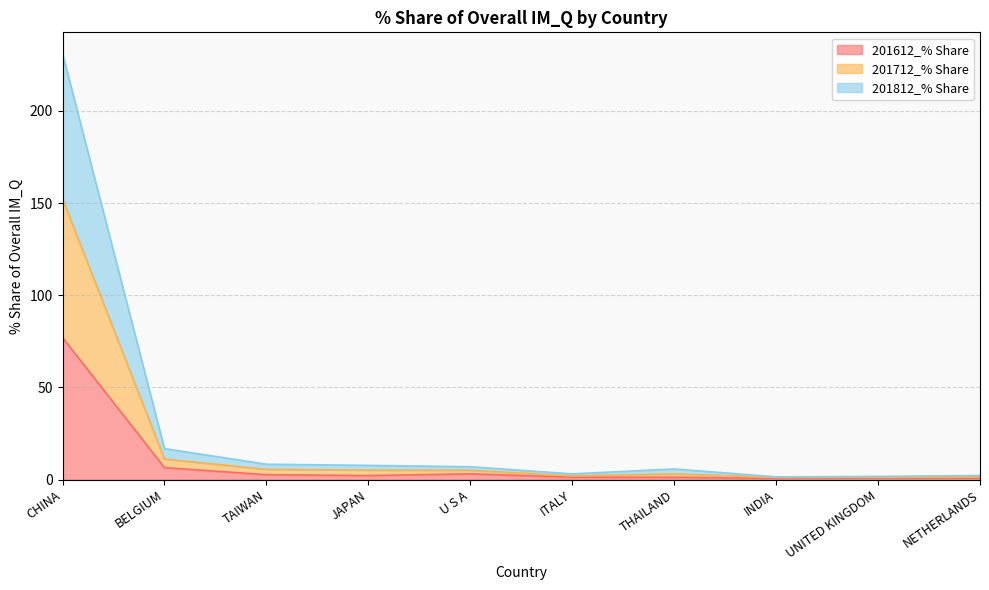

Which category has the highest value in the 201612_% Share series?

CHINA